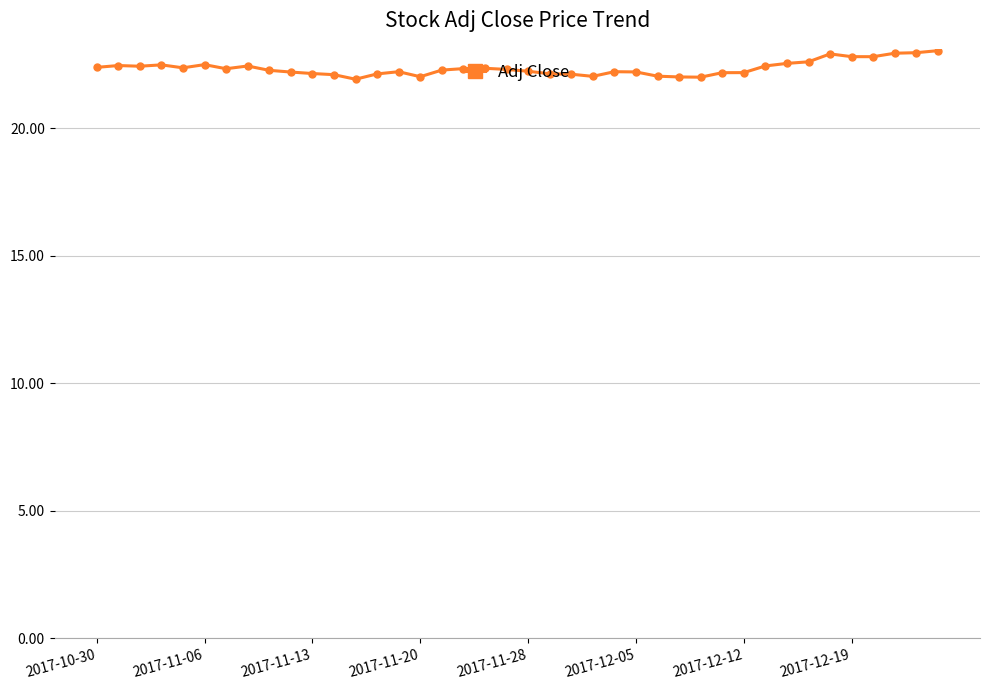

True or false: the data has more than 1 interior local peaks.

True